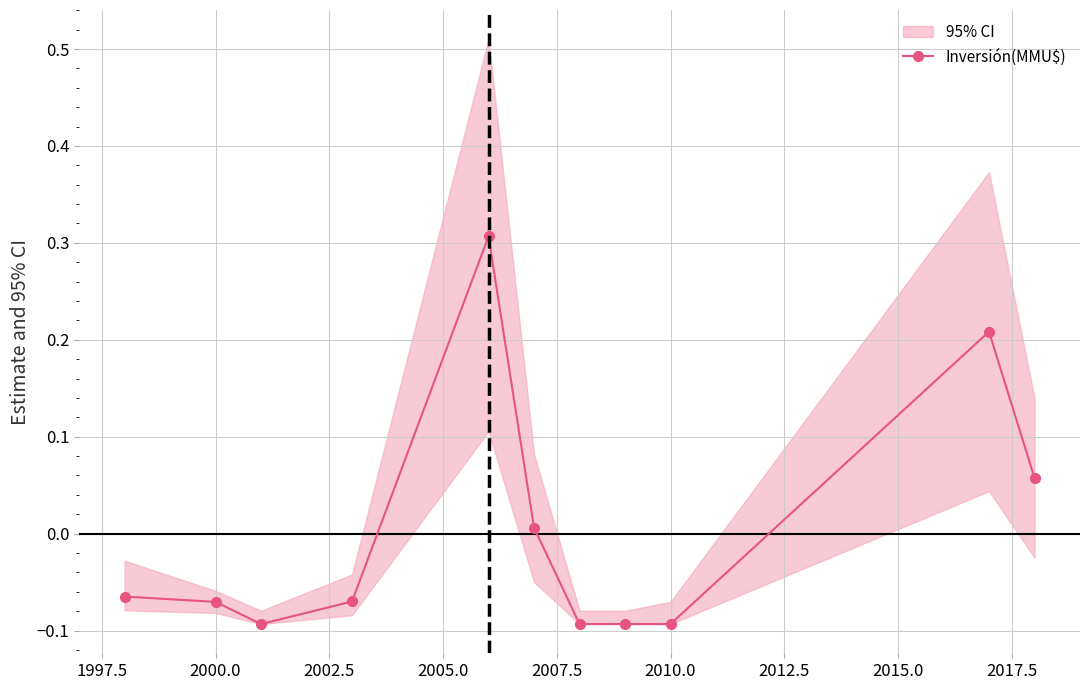

The Inversión(MMU$) series shows -0.0 at 2000.0. True or false?

False